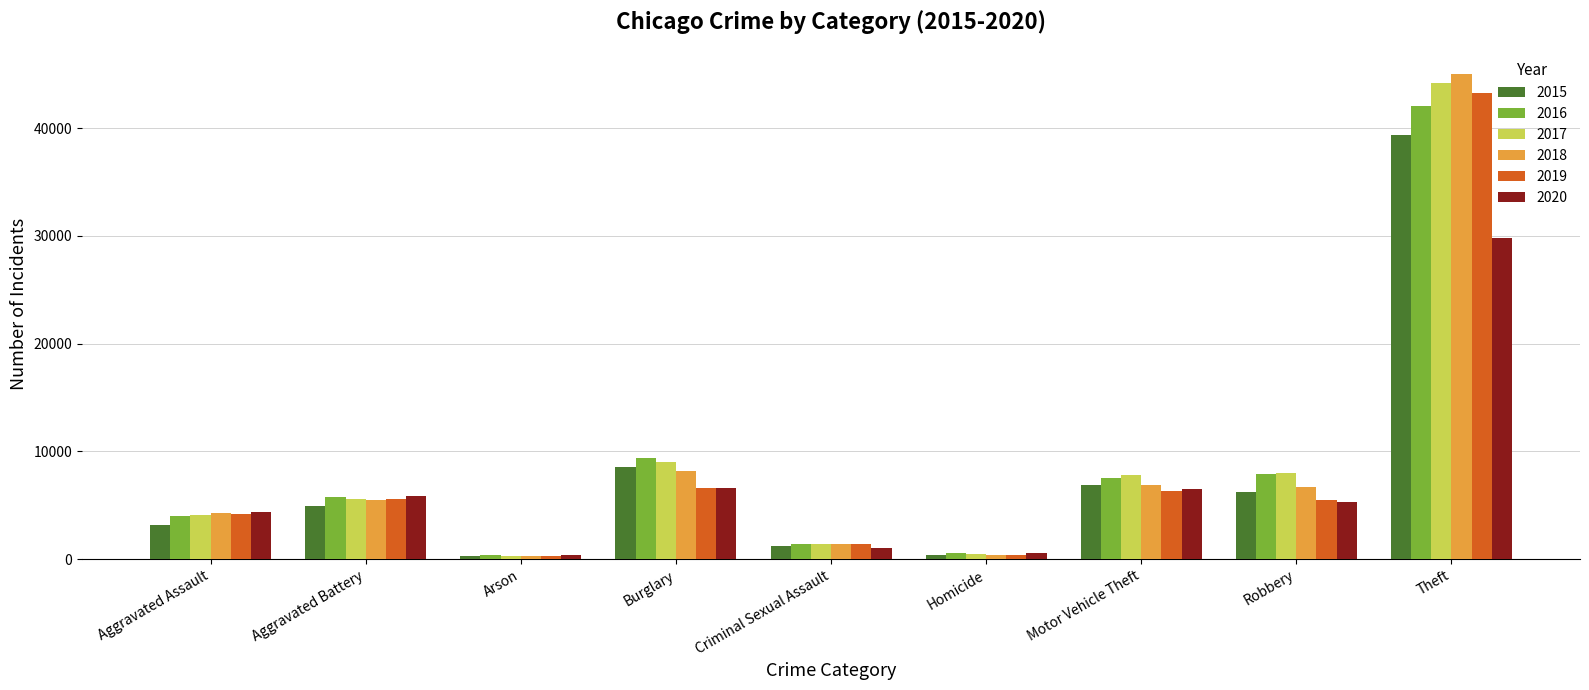

How many bars are there in total?

54